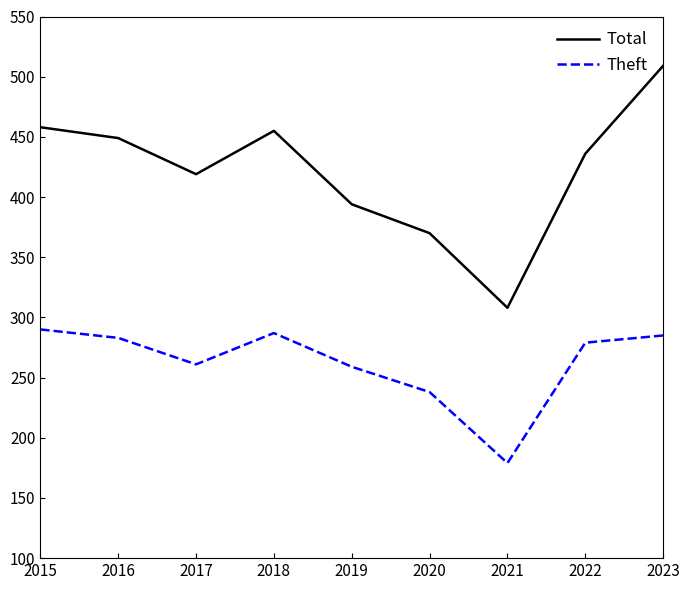

Which series has the largest total across all categories?

Total